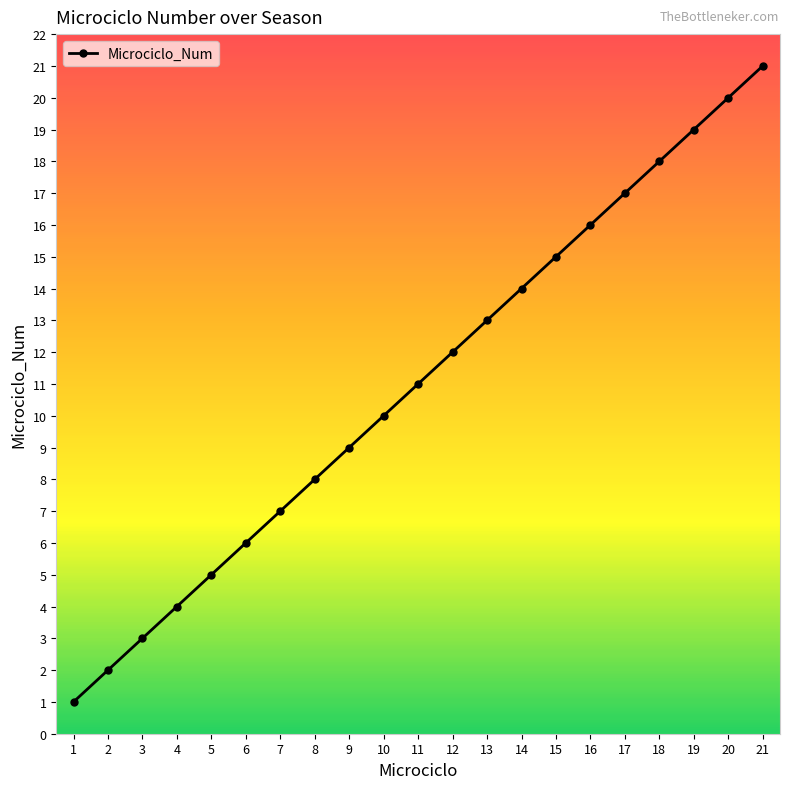

How many values are below 11?

10